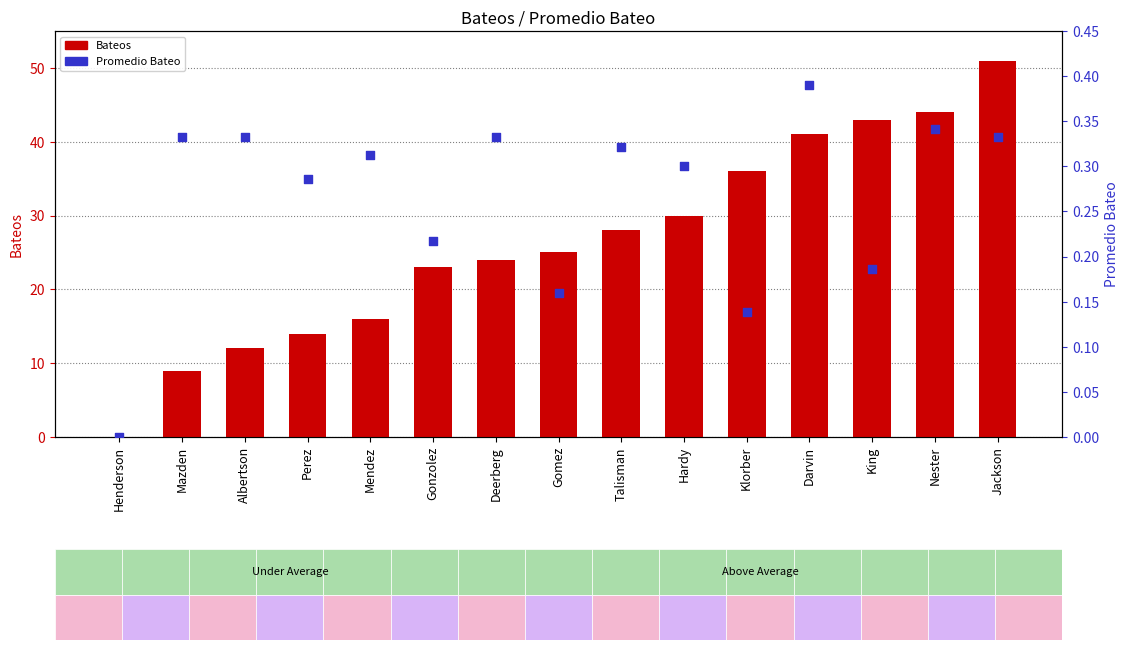

Is the value of Promedio Bateo at Henderson greater than the value of Bateos at Henderson?

No